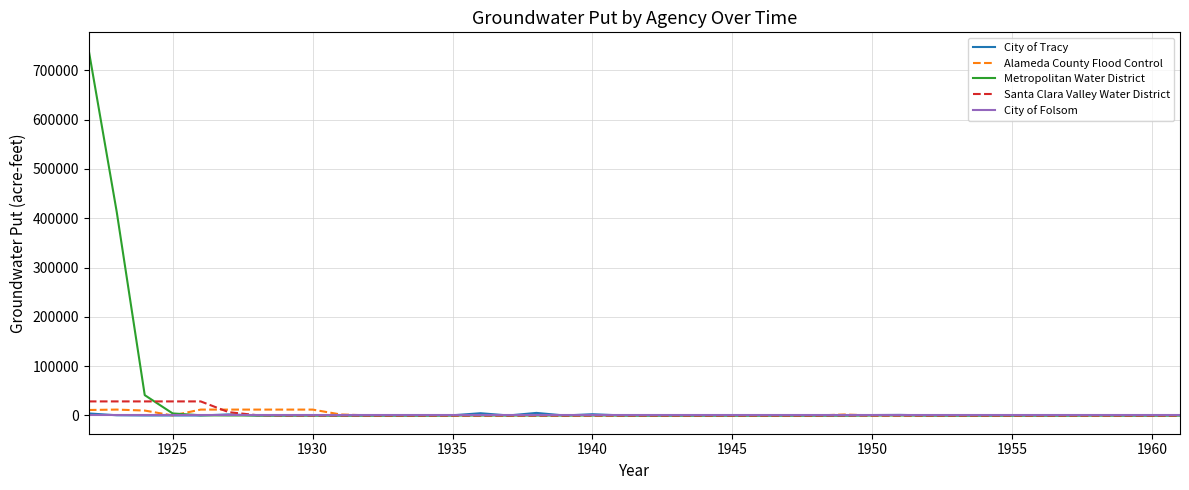

What is the greatest value displayed?

739800.0